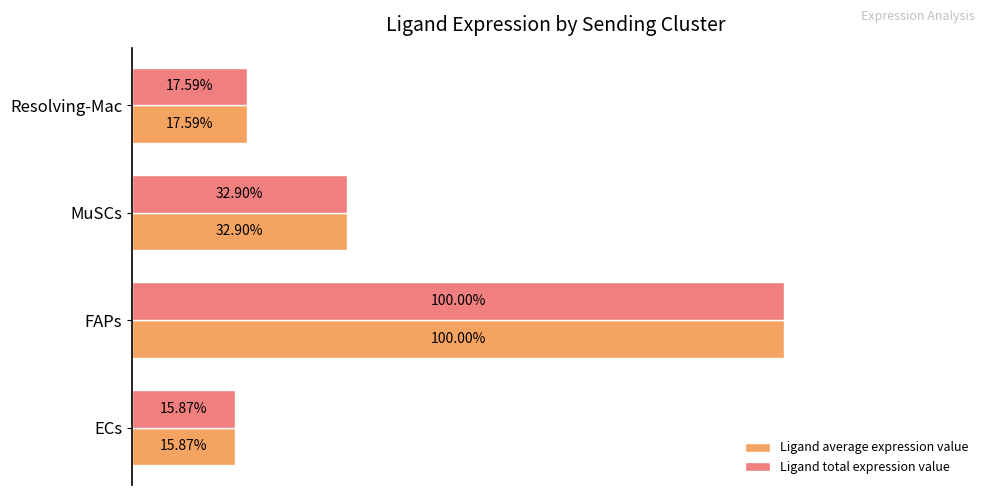

Is the value of Ligand average expression value at FAPs greater than the value of Ligand total expression value at MuSCs?

Yes